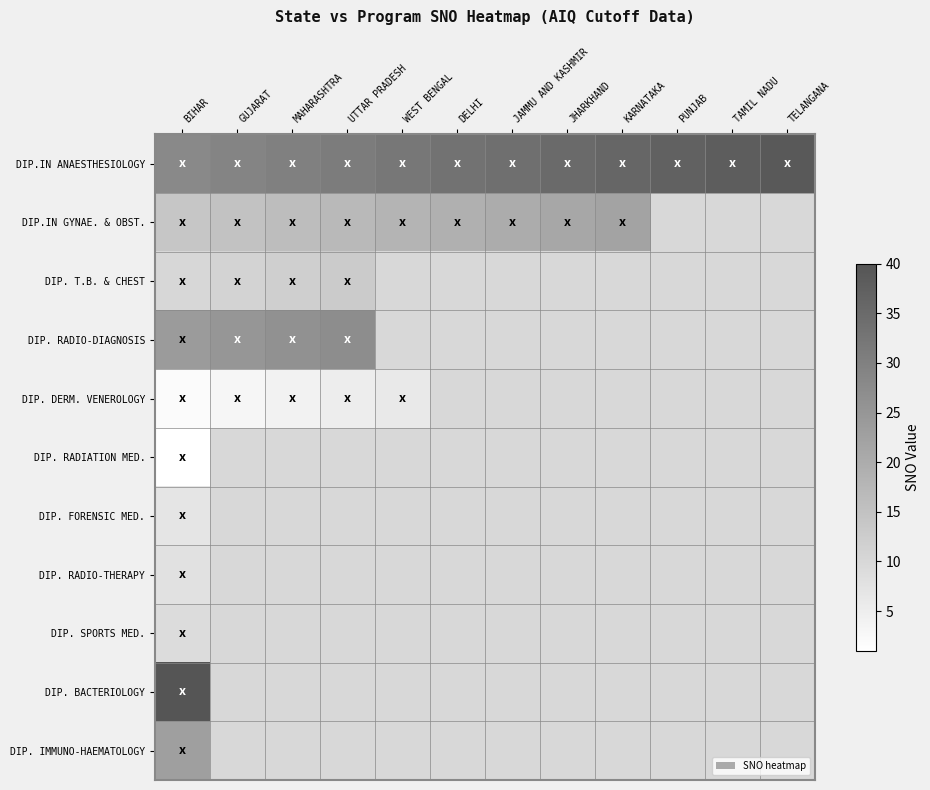

At which category is the sum across all series the highest?

BIHAR